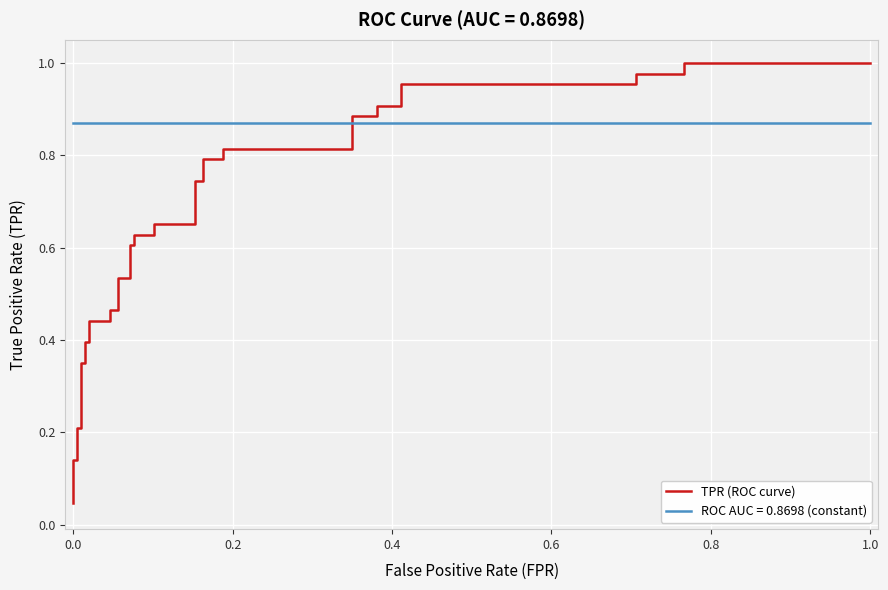

What is the difference between the maximum and minimum values?

1.0